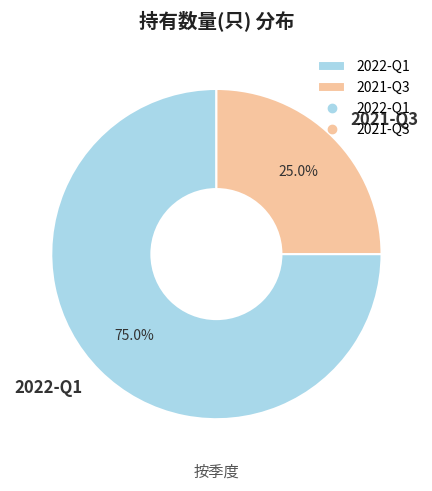

What is the smallest slice in the pie chart?

2021-Q3